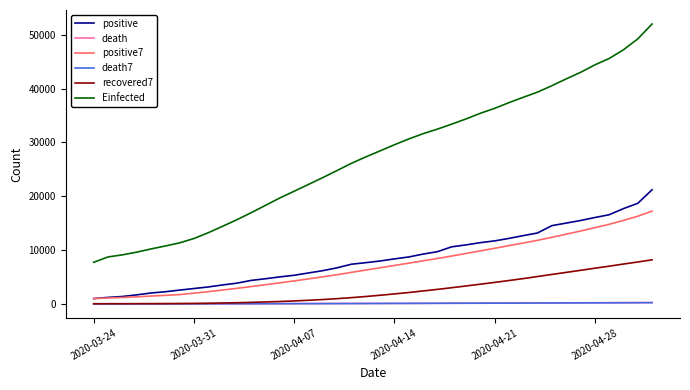

Which series has the widest spread of values?

Einfected